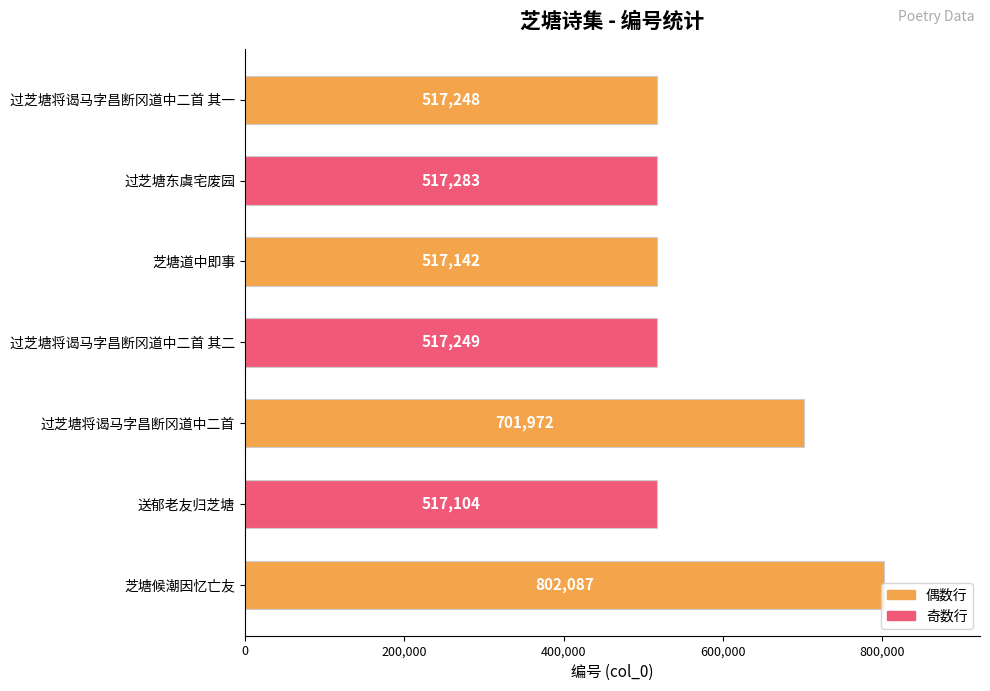

How many categories are shown in the chart?

7